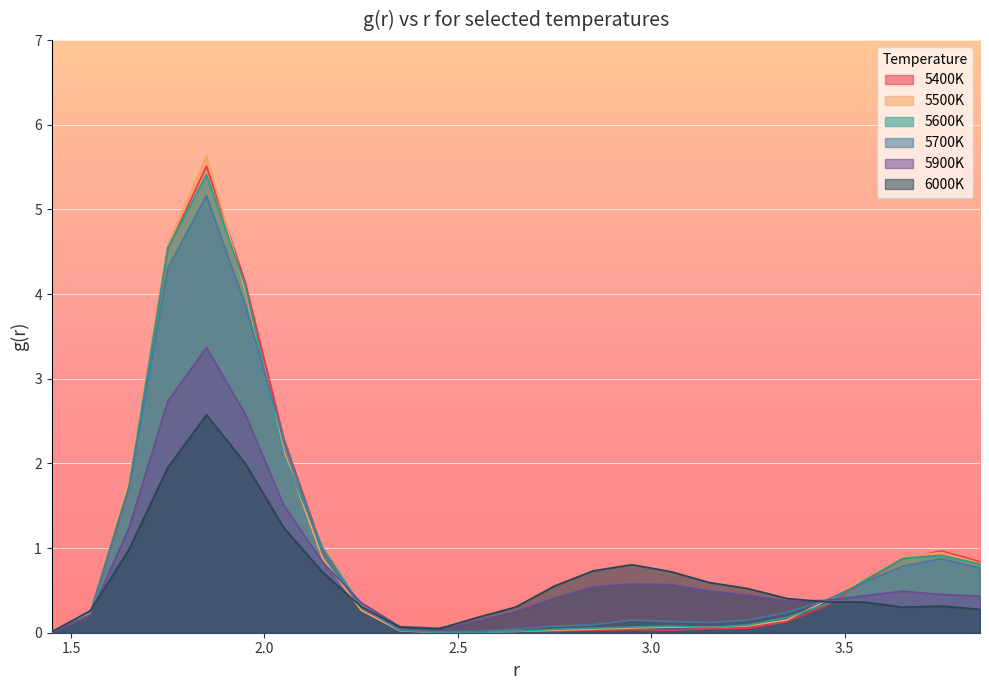

What is the label of the 17th point from the right?

2.25